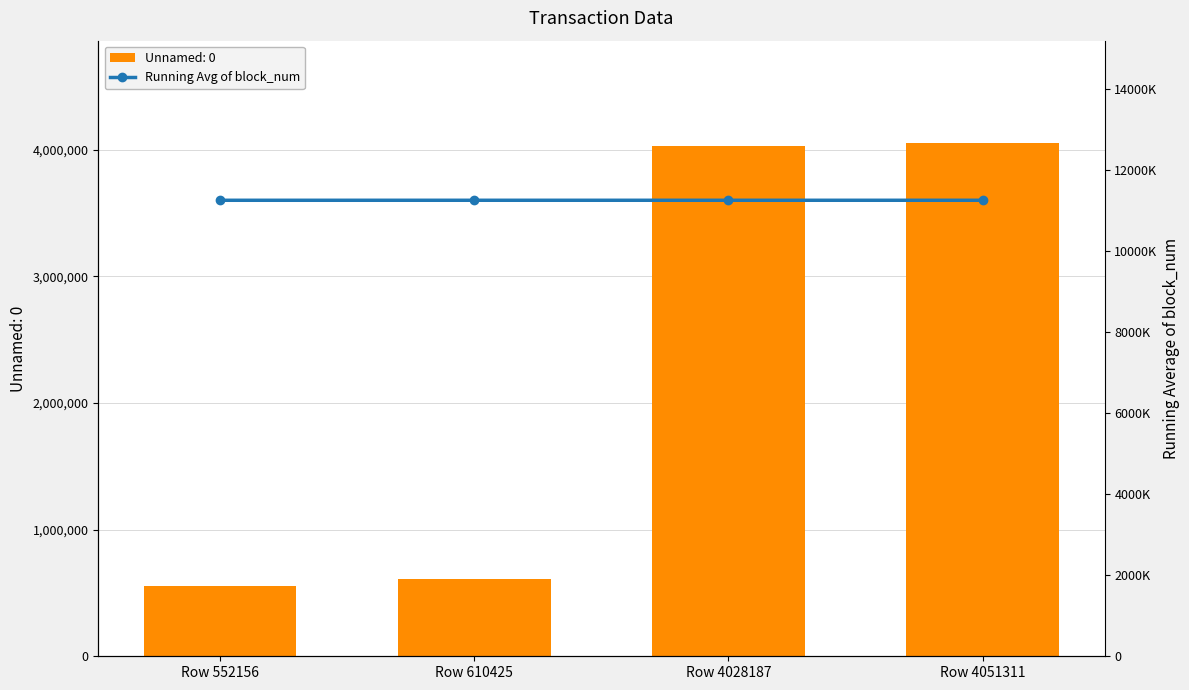

What is the average value?

11253182.7